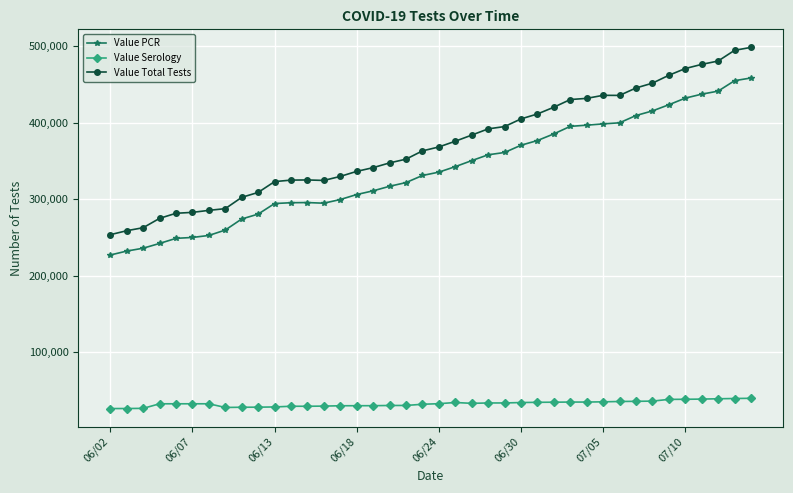

At how many categories does at least one series exceed 29284?

40